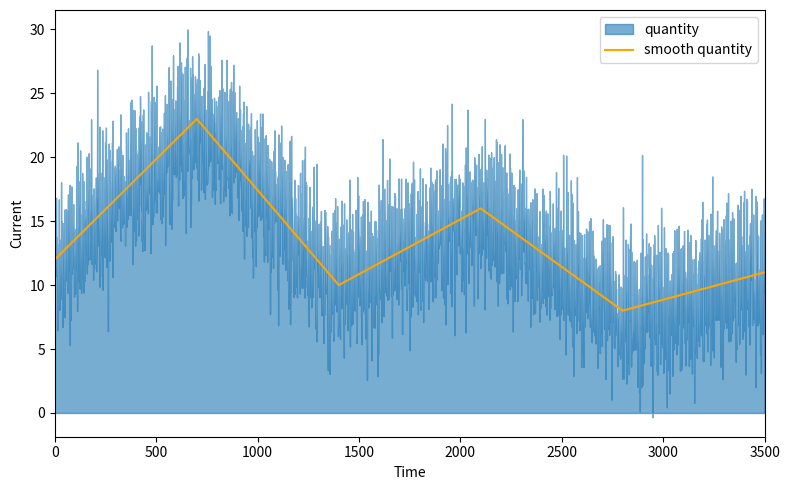

What is the maximum value for smooth quantity?

23.0